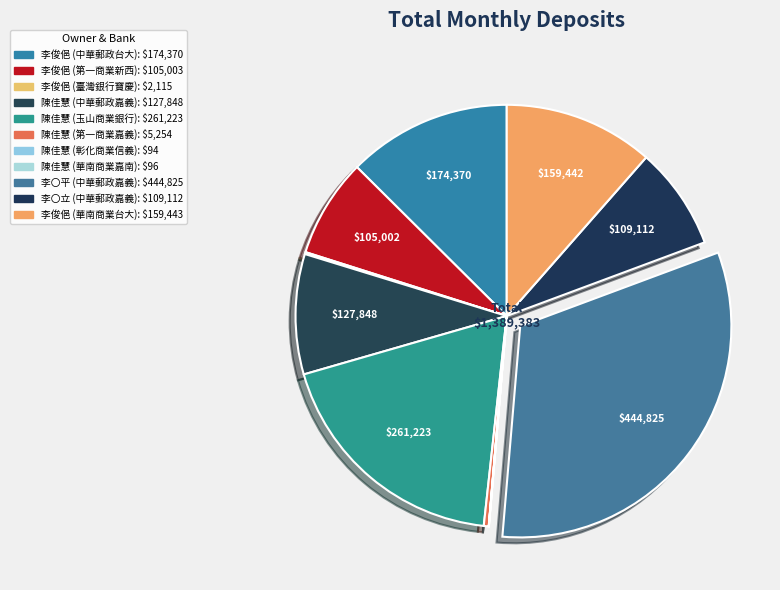

To the nearest percent, what is the difference between the largest and smallest slice percentages?

32%